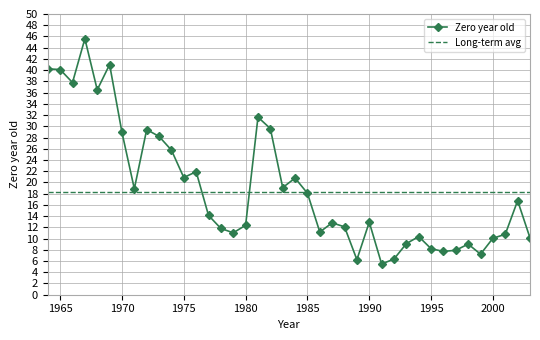

List the series in order of their peak value, lowest first.

Long-term avg, Zero year old